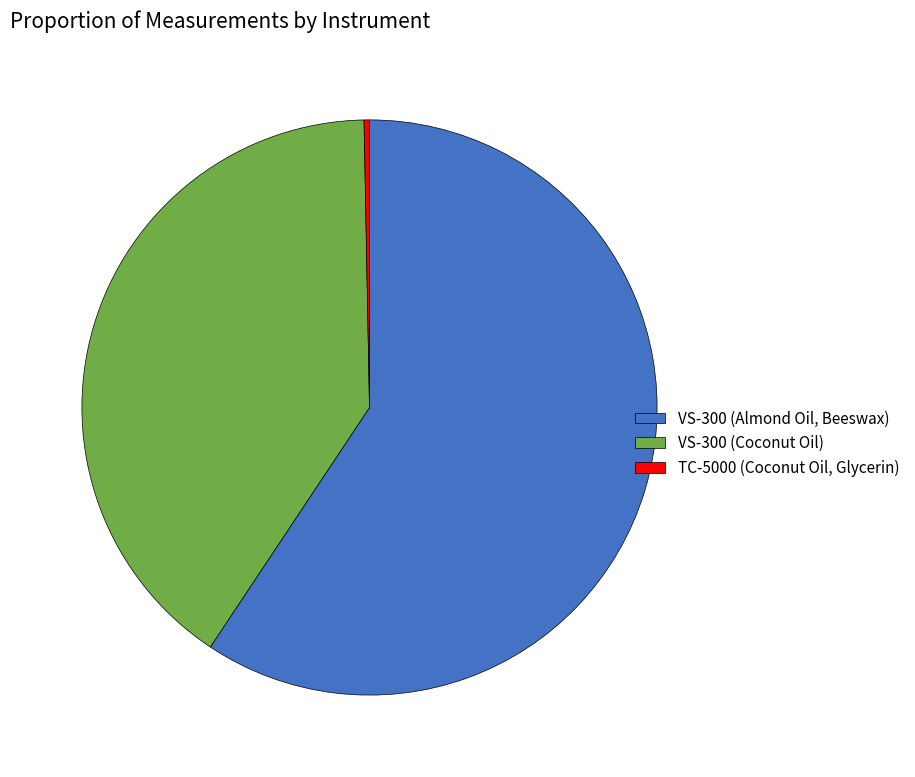

Which slice is the largest?

VS-300 (Almond Oil, Beeswax)